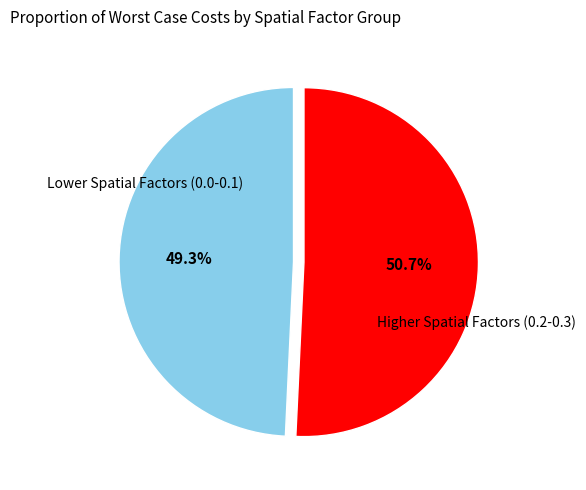

What is the ratio of the value at Lower Spatial Factors (0.0-0.1) to the value at Higher Spatial Factors (0.2-0.3)?

1.0